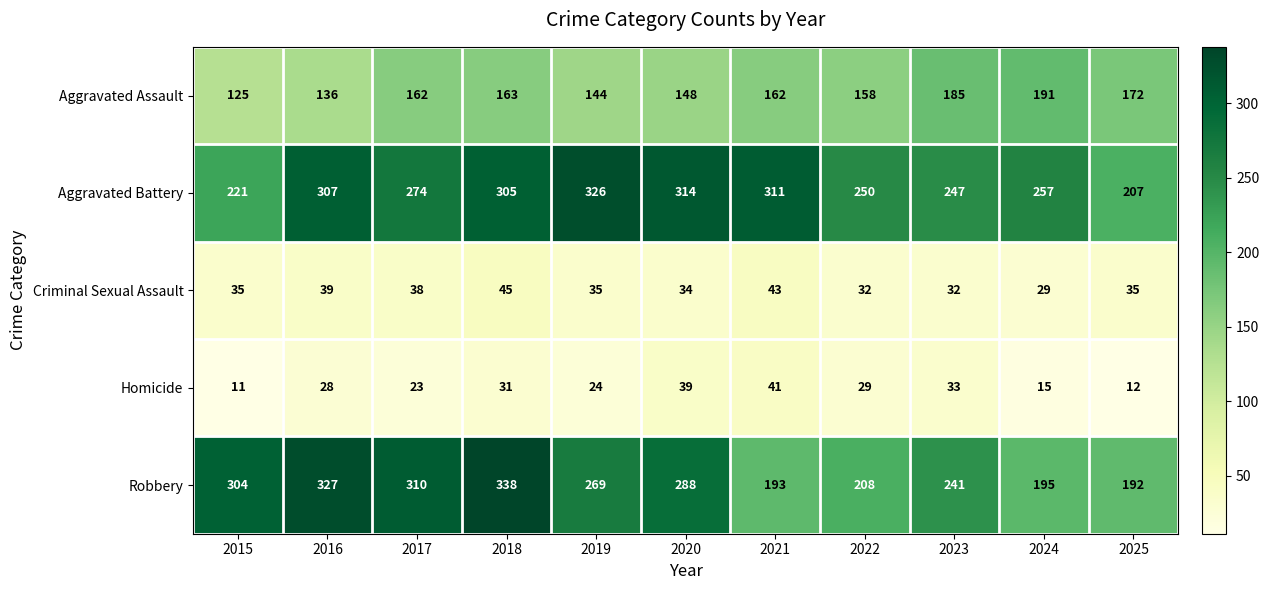

Count the number of data series in this chart.

5